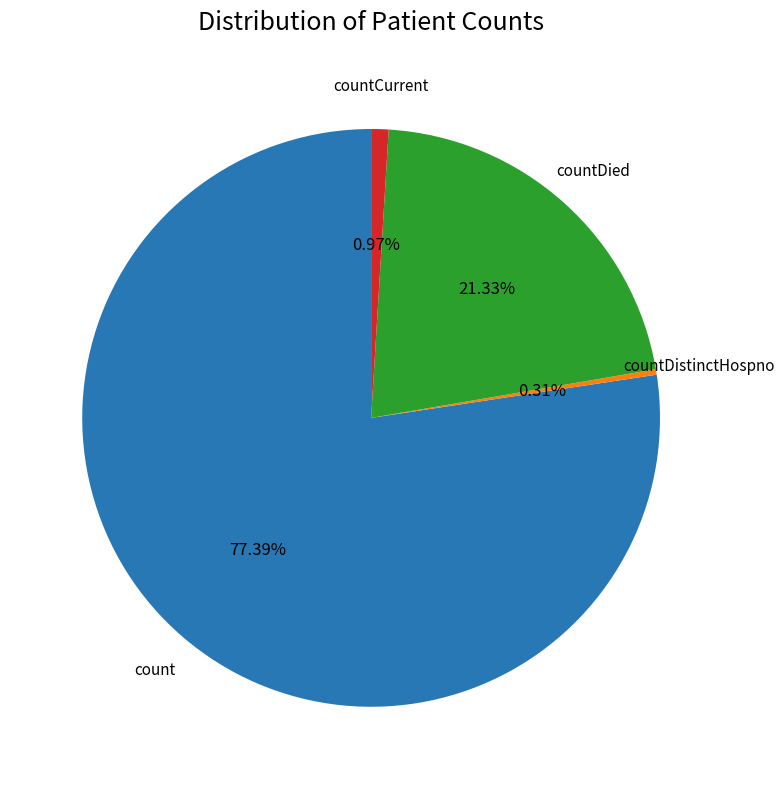

Which has a higher value, countDied or count?

count